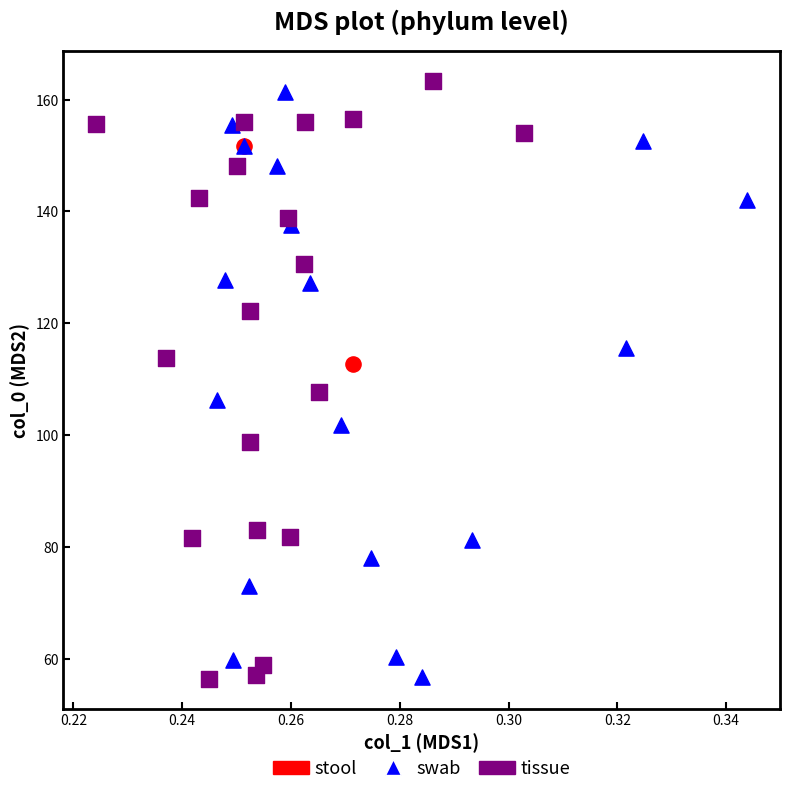

What are all the series names shown in the legend?

stool, swab, tissue